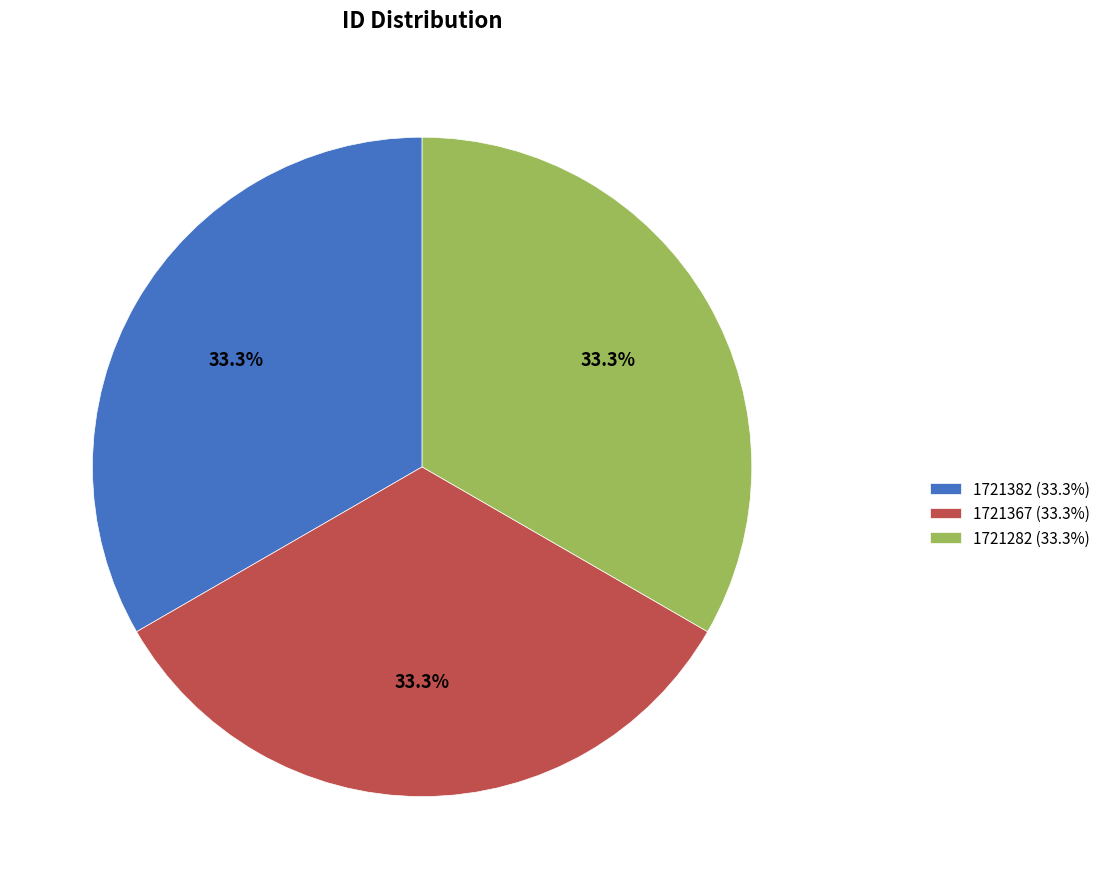

What percentage is the 1721282 slice, to the nearest percent?

33%